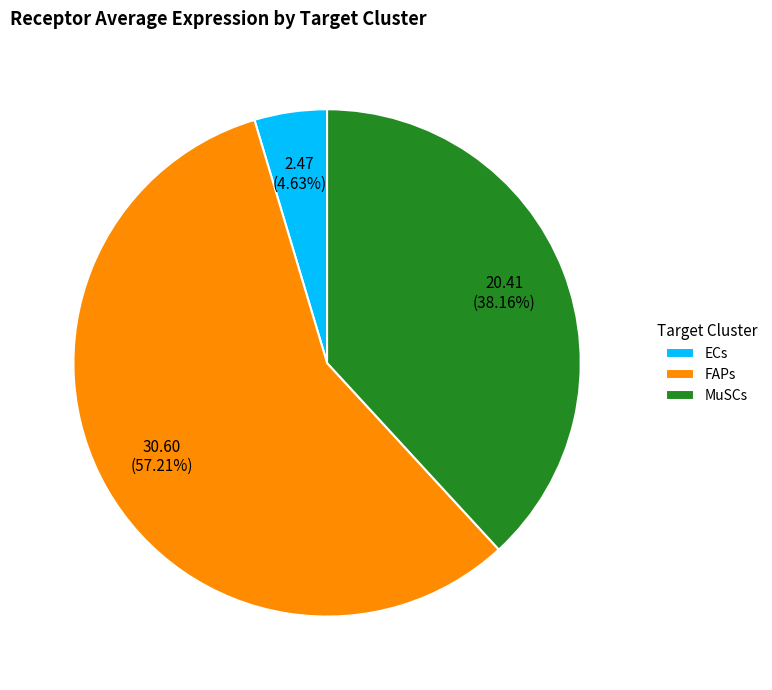

Rank the categories by value from highest to lowest.

FAPs, MuSCs, ECs